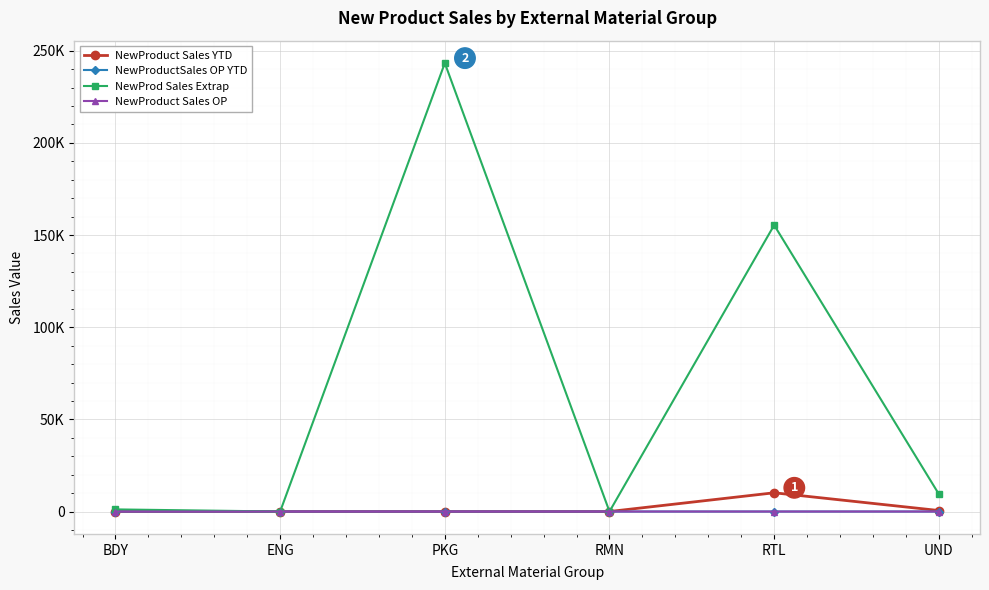

What is the label of the 5th point from the left?

RTL